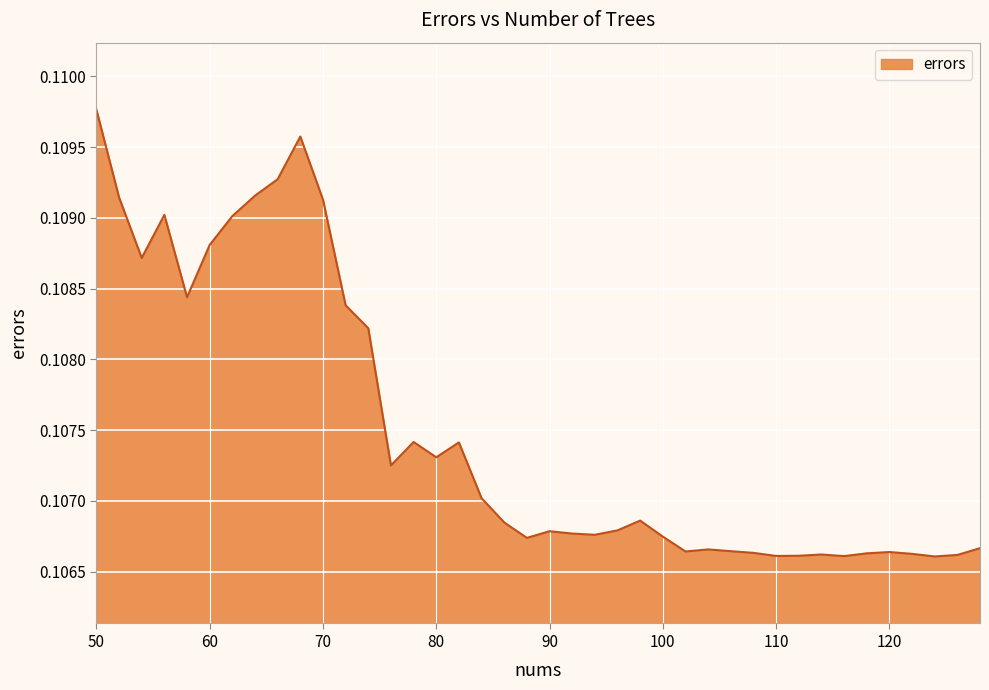

Count the values in the range 0 to 1.

40